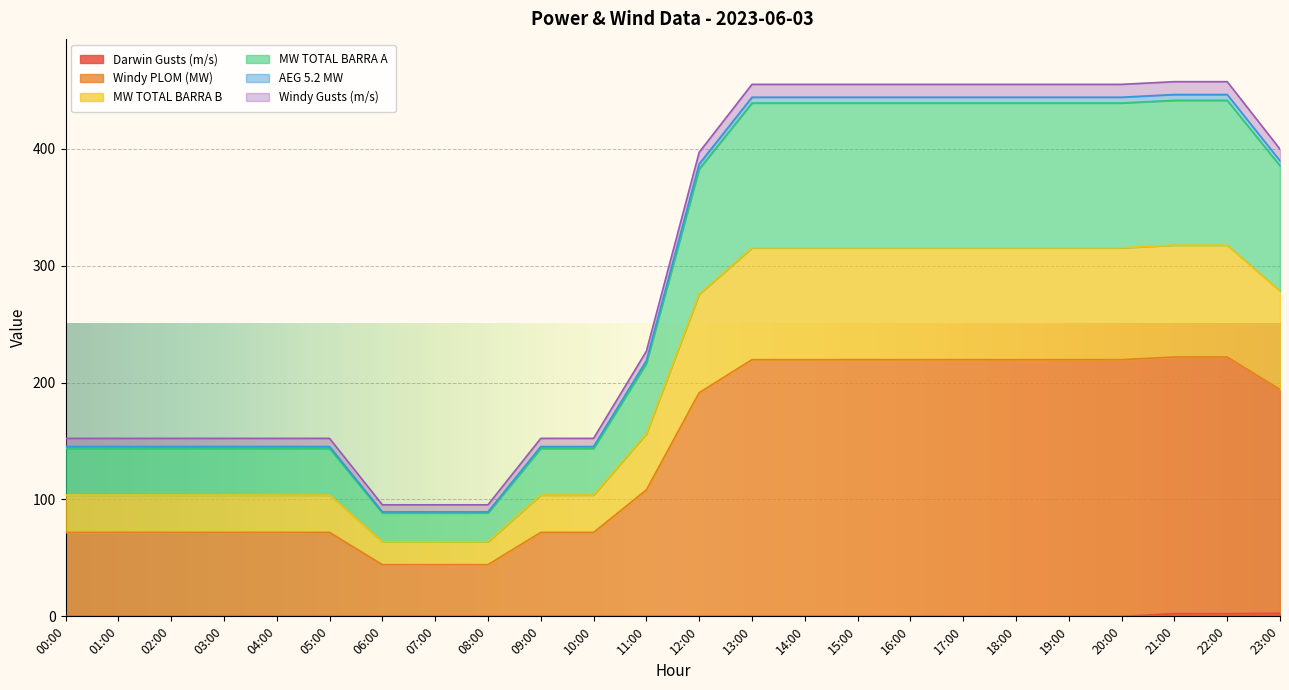

Which label corresponds to the largest value in the chart?

21:00